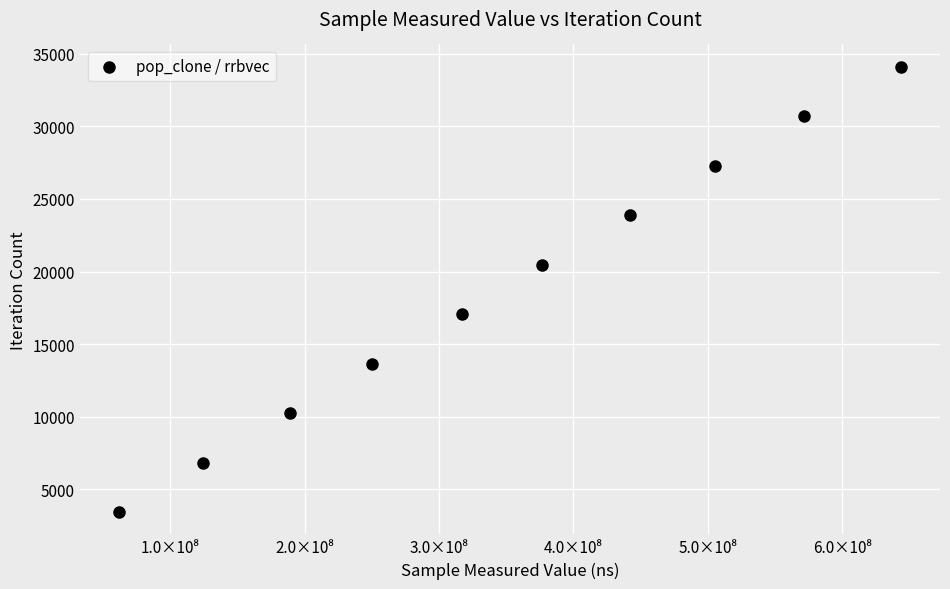

What is the range of X values (max minus min)?

581832499